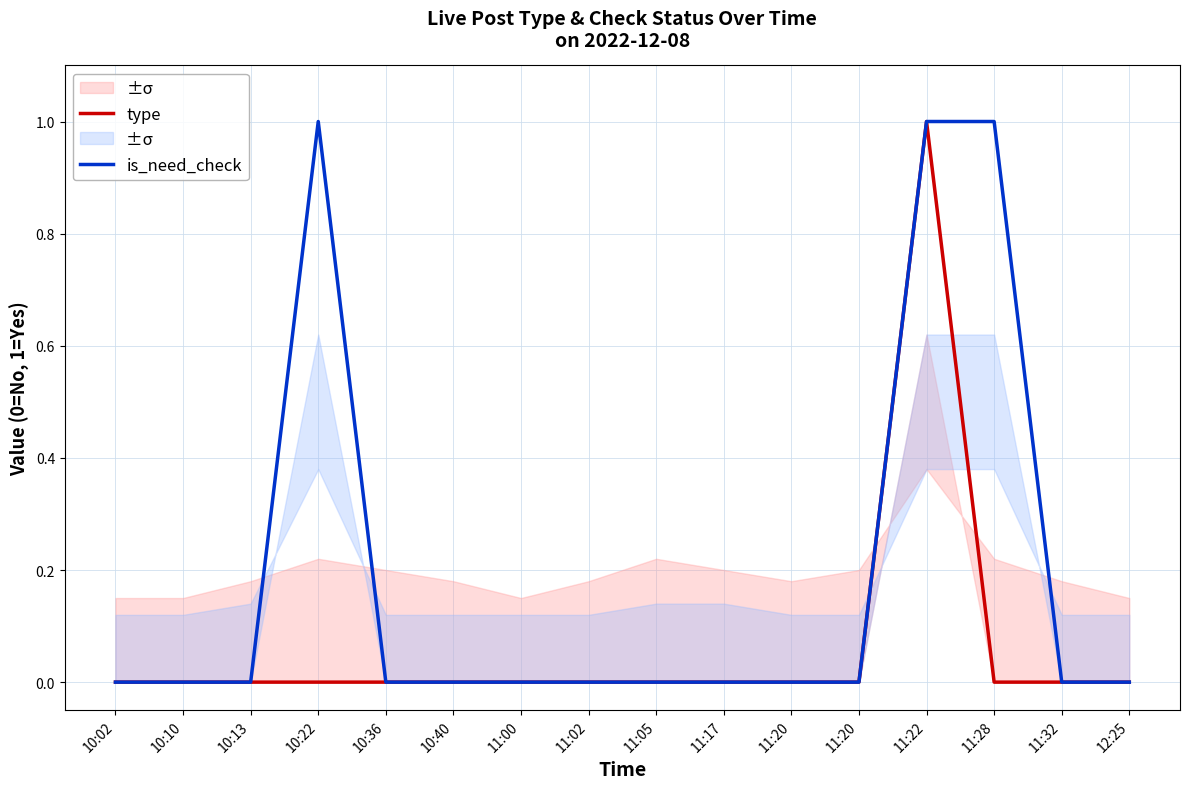

Does the chart have visible grid lines?

Yes